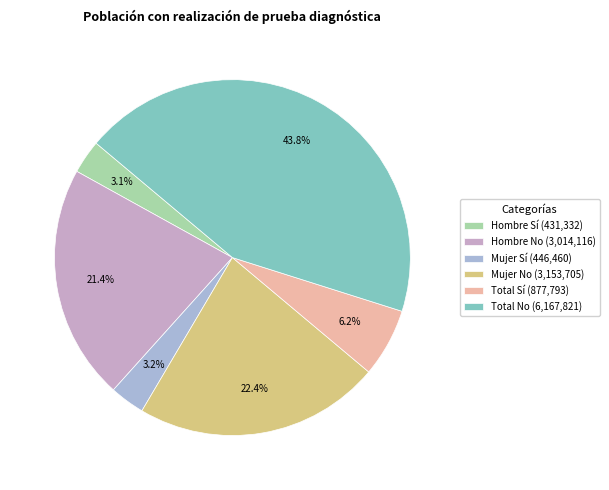

How many slices are in this pie chart?

6